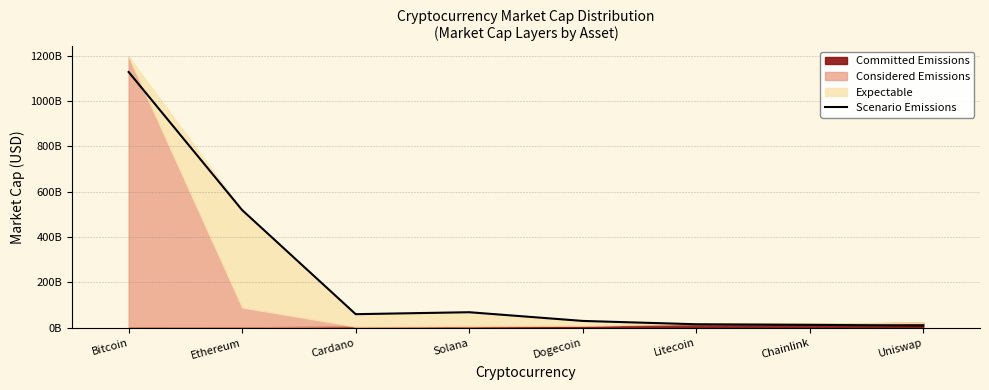

What is the label of the 4th point from the left?

Solana